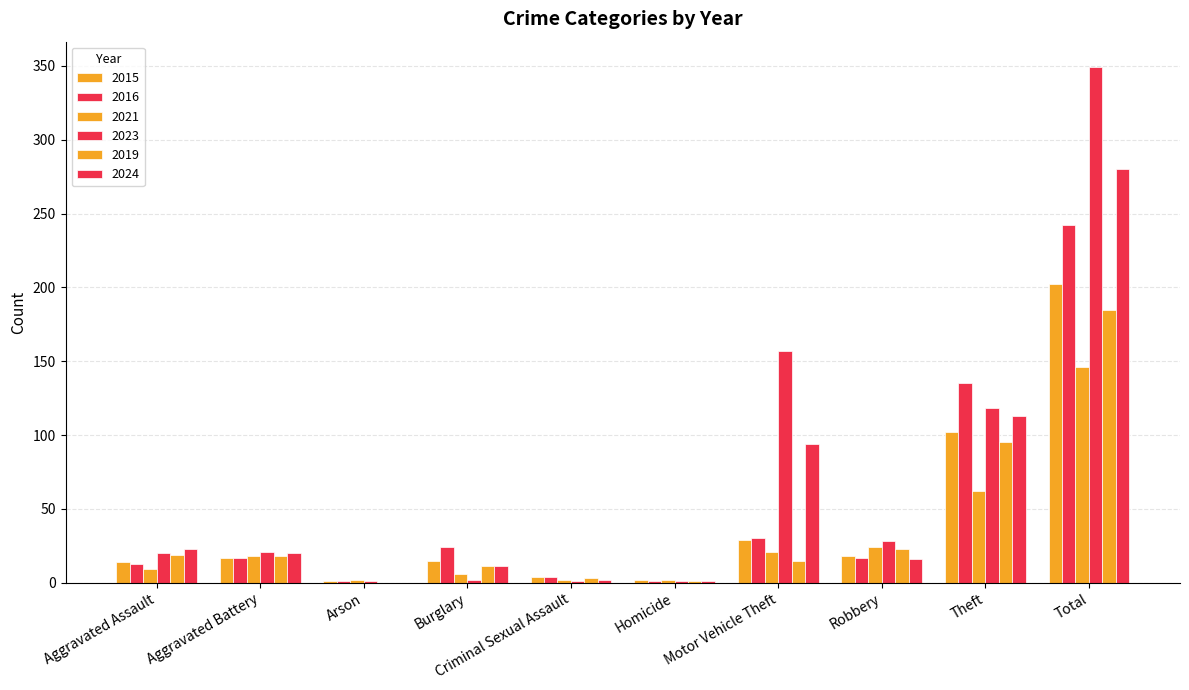

The 2024 series shows 2 at Criminal Sexual Assault. True or false?

True